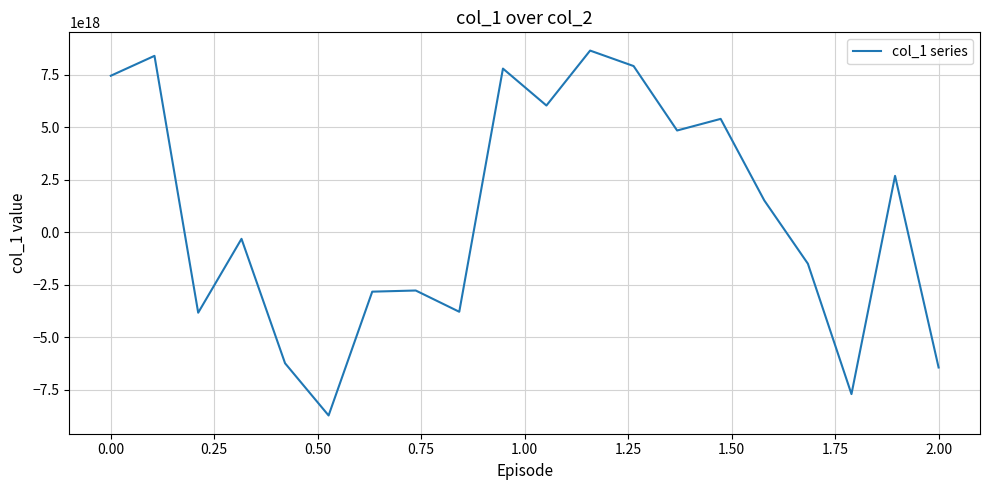

The value at 2.00 is -6443001130834237440. True or false?

True